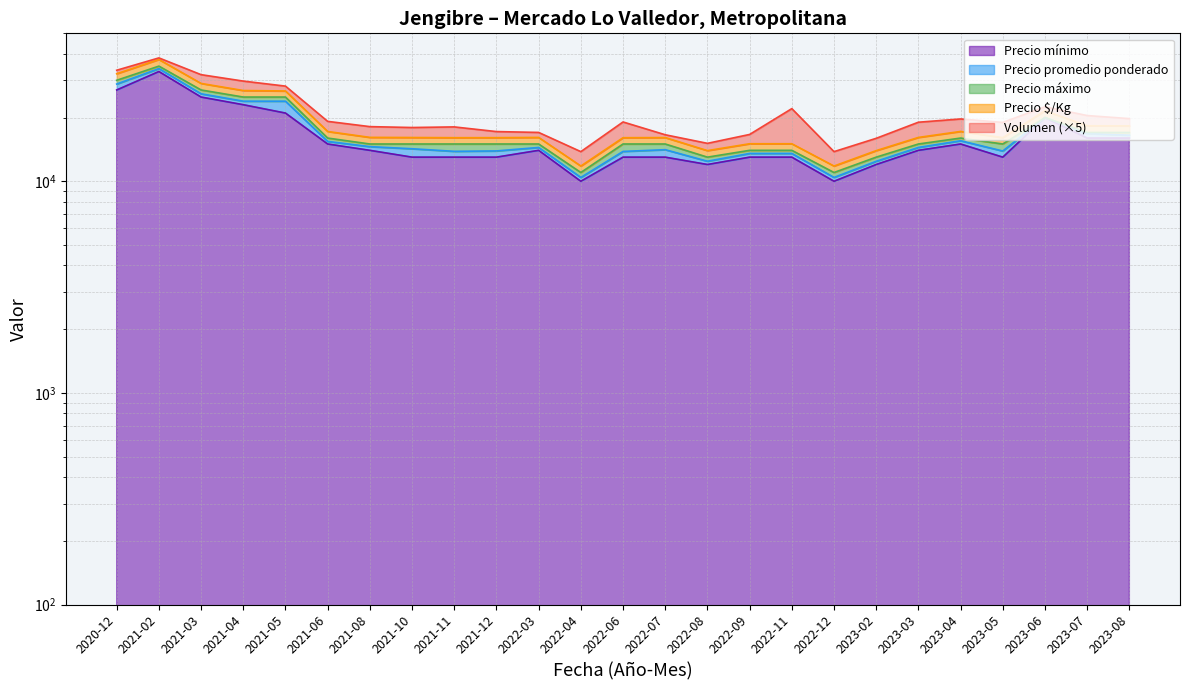

What is the label of the 5th point from the left?

2021-05